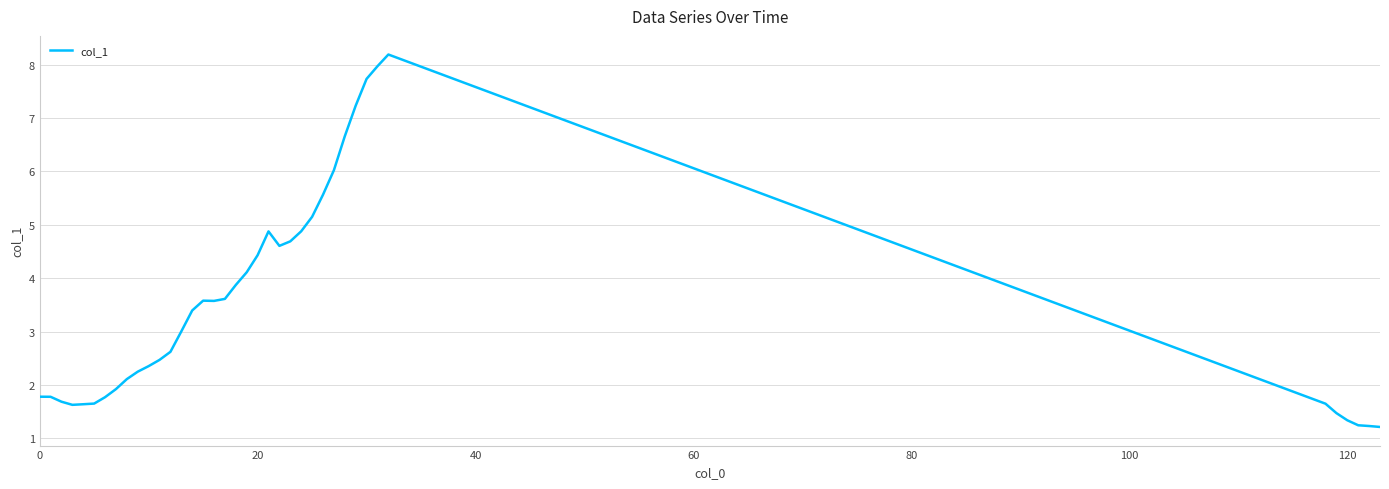

What is the difference between the maximum and minimum values?

7.0